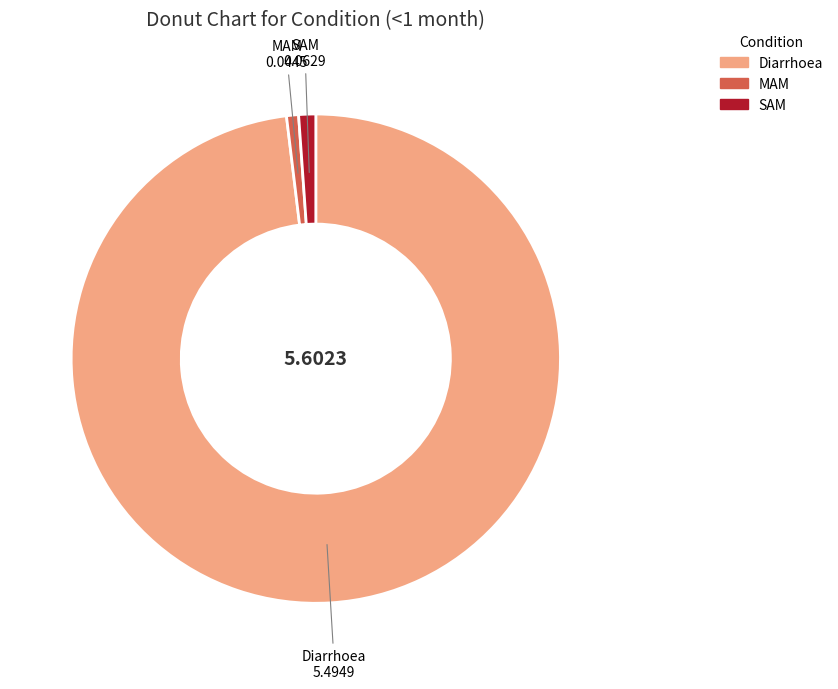

Is there a majority slice in this chart?

Yes